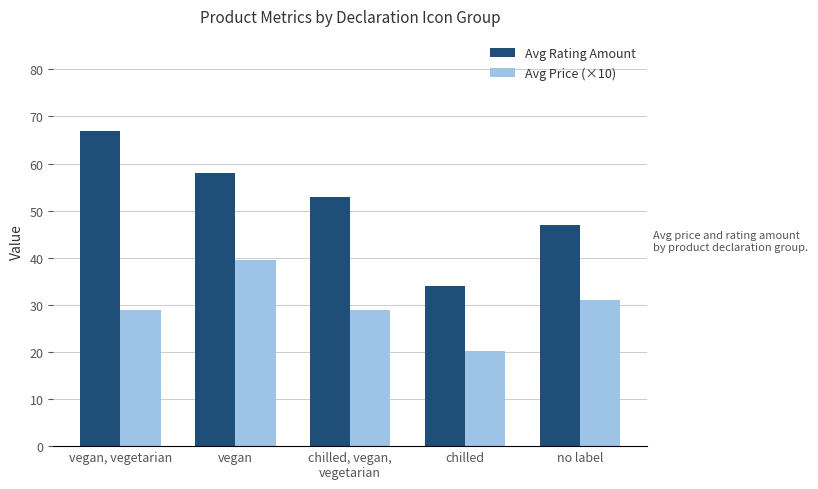

The value of Avg Price (×10) at chilled is 20.3. True or false?

True